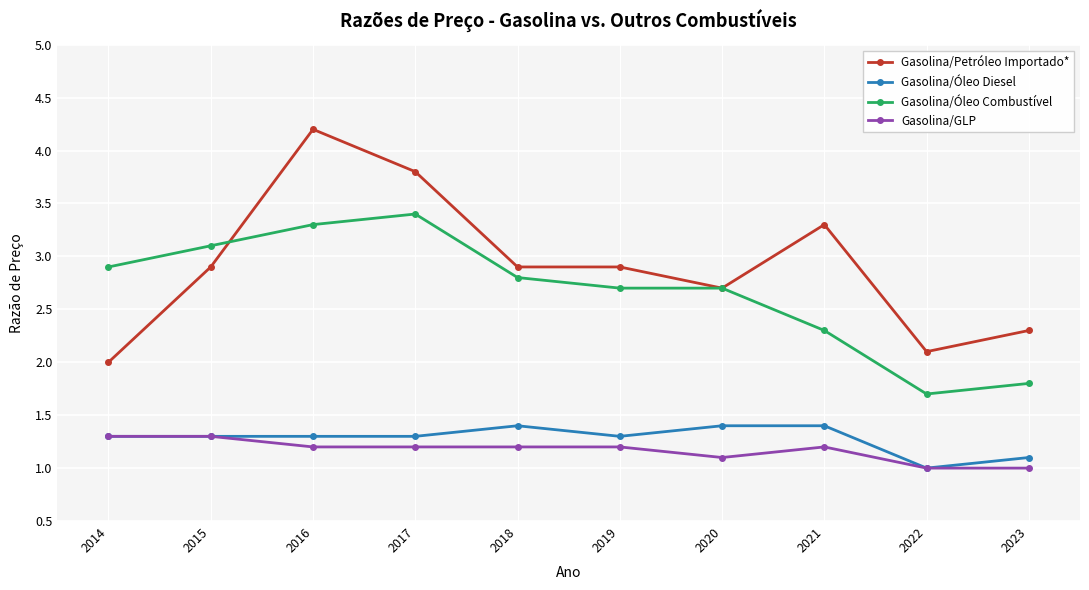

True or false: Gasolina/GLP and Gasolina/Petróleo Importado* intersect in this chart.

False